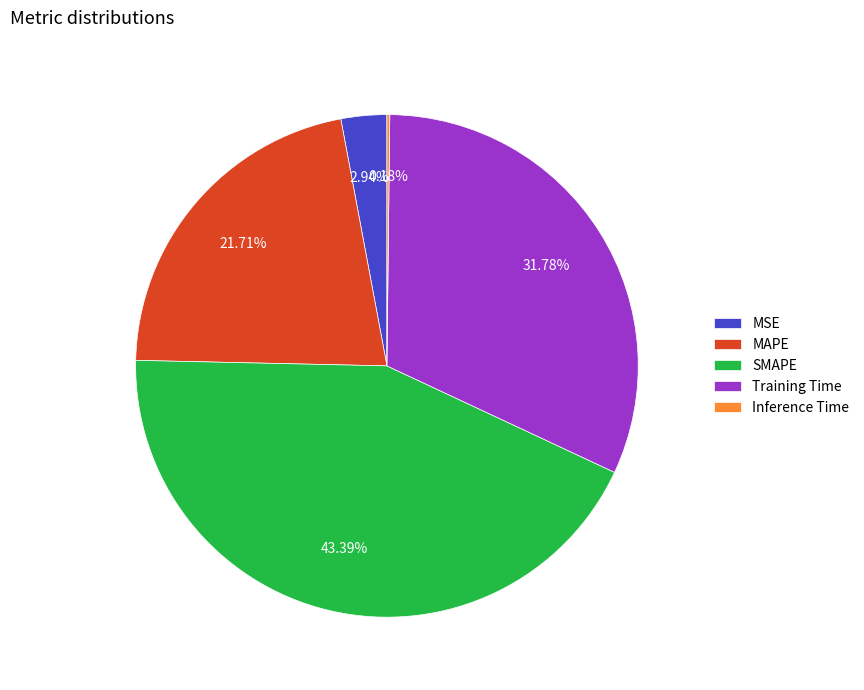

Is it true that Training Time is 40% of the pie?

False